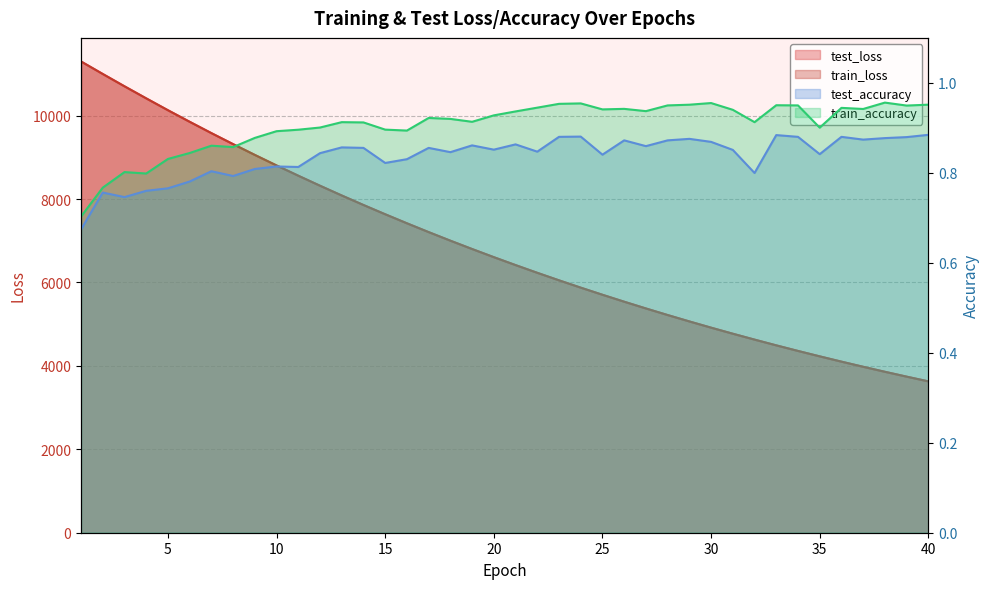

Does the chart display data point markers on the line(s)?

No